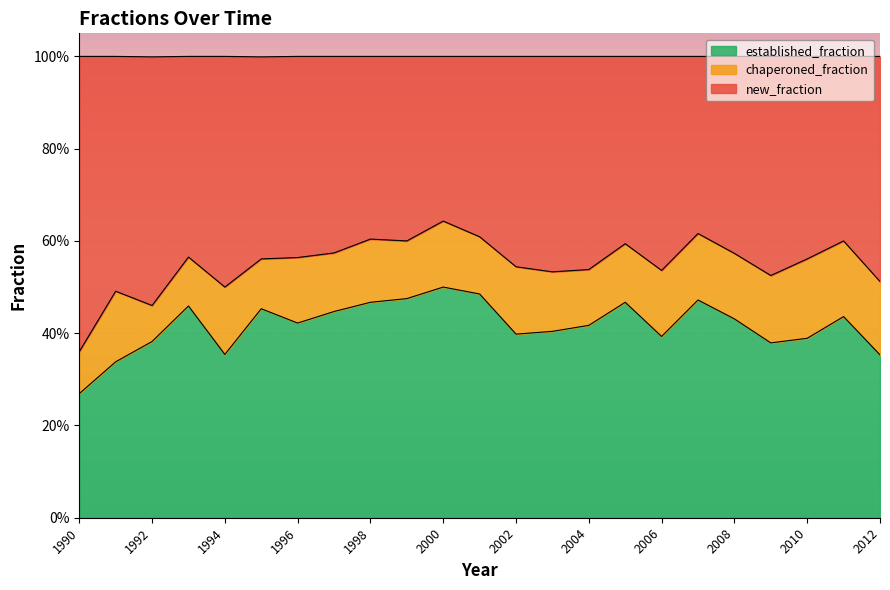

True or false: new_fraction has a value of 0.7 at 2003.

False